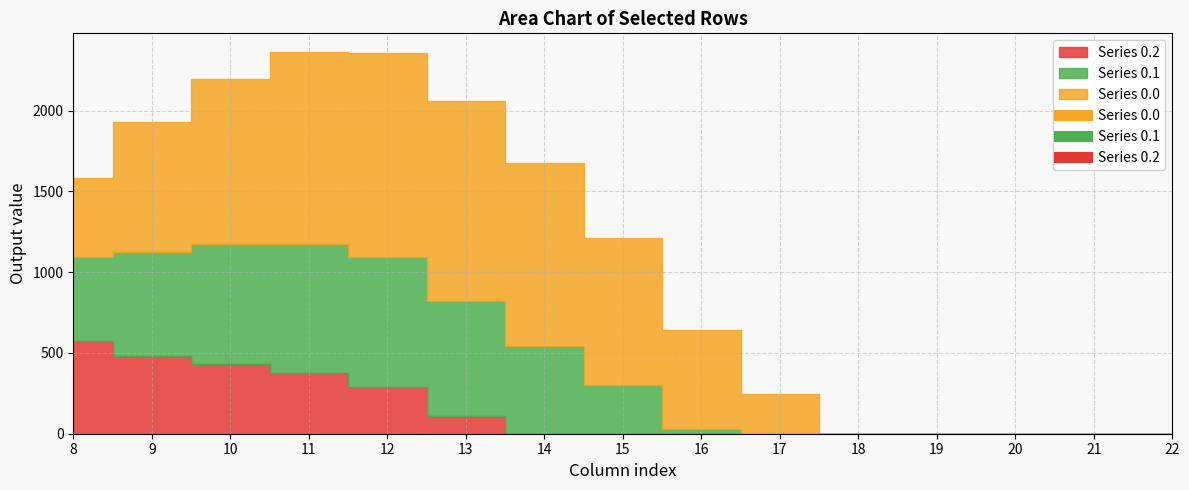

How many distinct data groups are displayed?

3